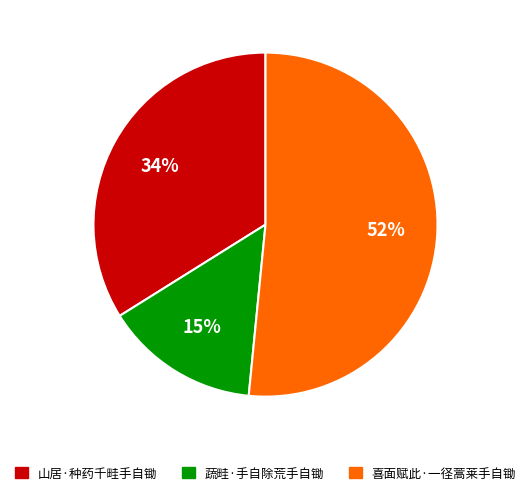

Does any single category account for the majority?

Yes